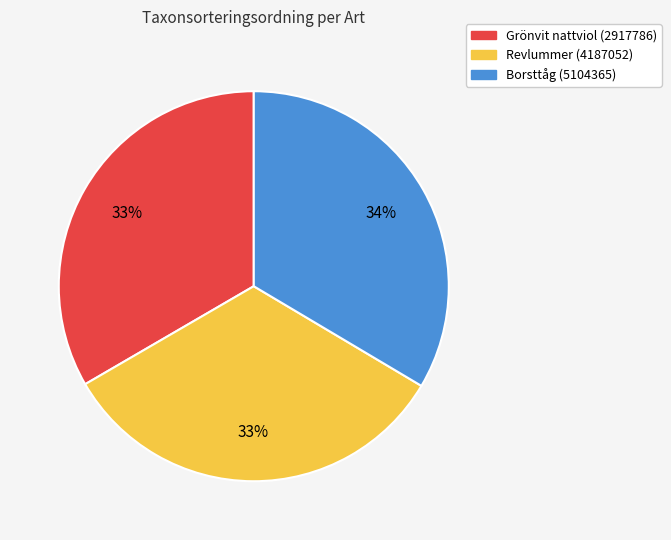

Does Revlummer (4187052) represent more than half of the total?

No